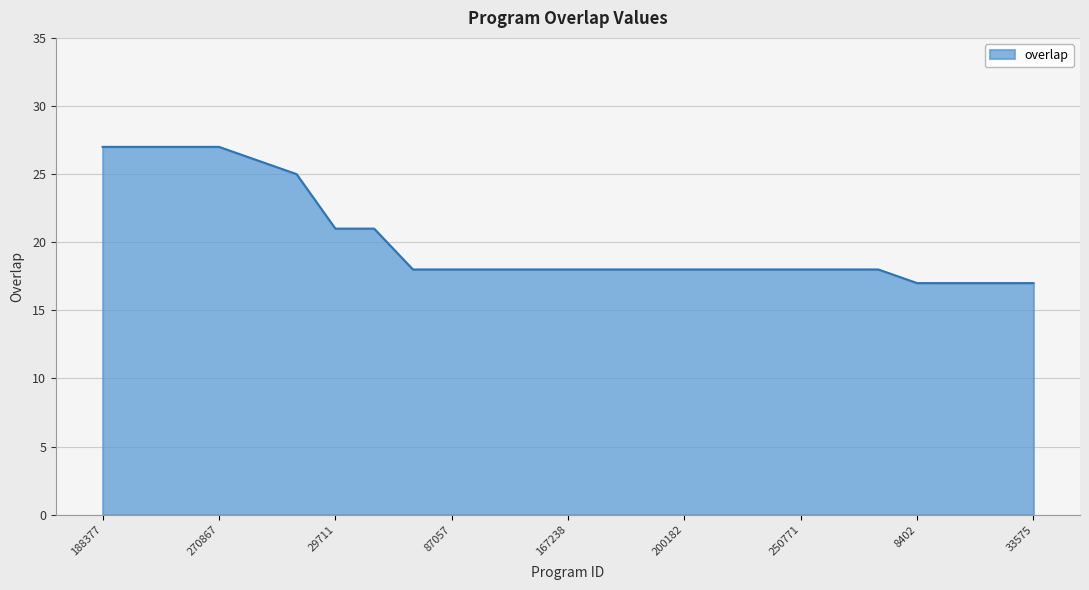

What is the greatest value displayed?

27